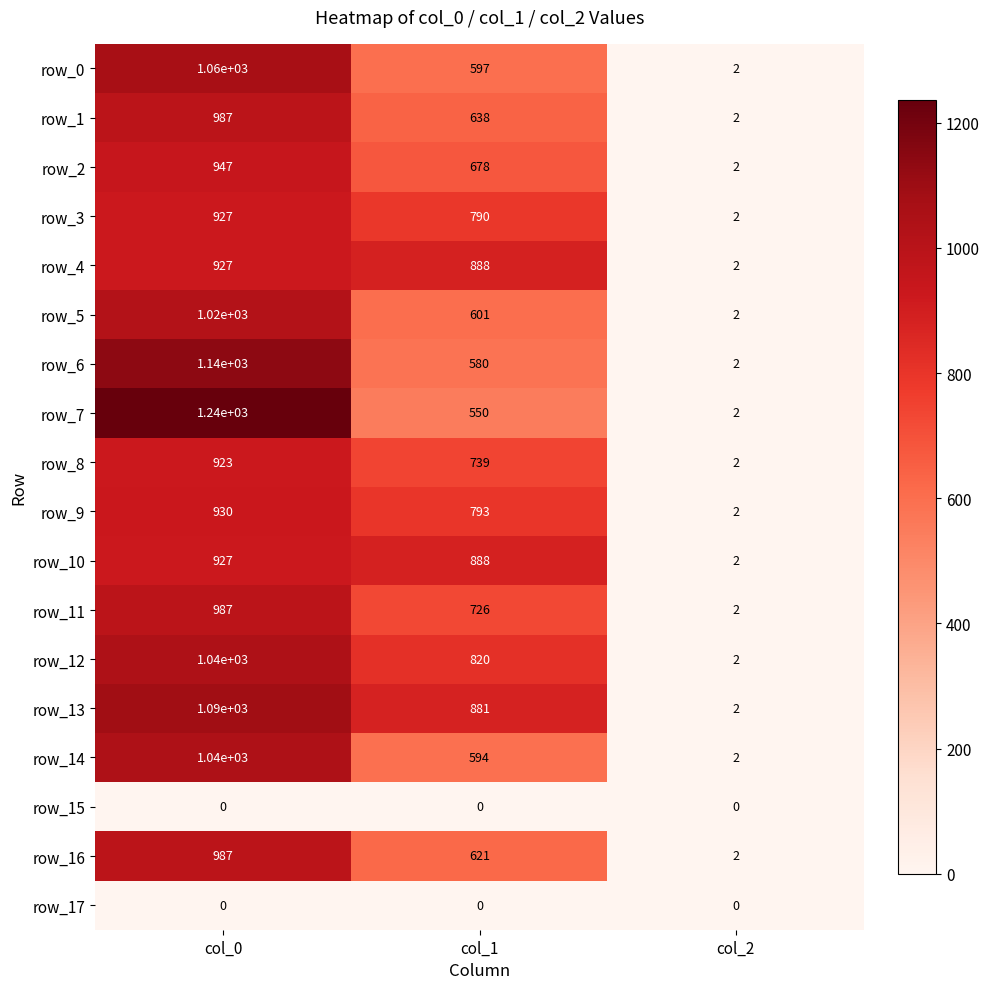

Count the number of categories in the chart.

3